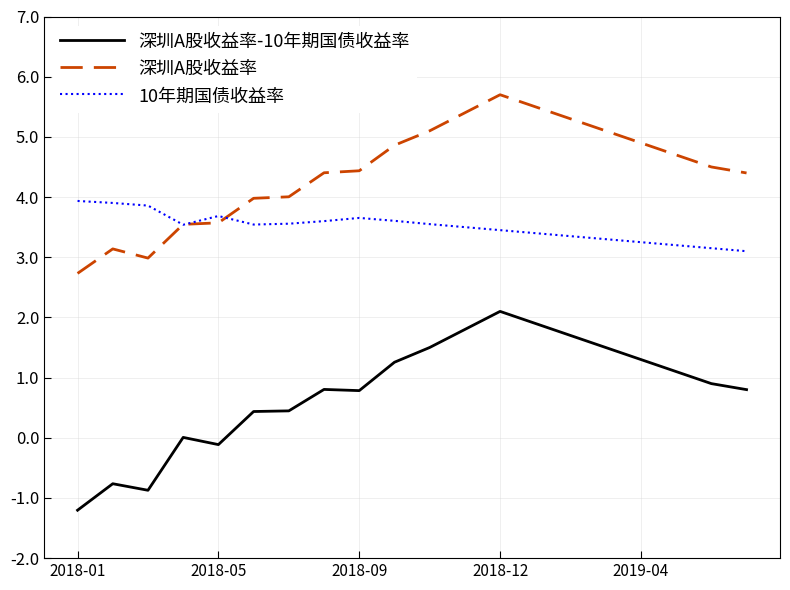

True or false: 10年期国债收益率 has more than 0 interior local peaks.

True